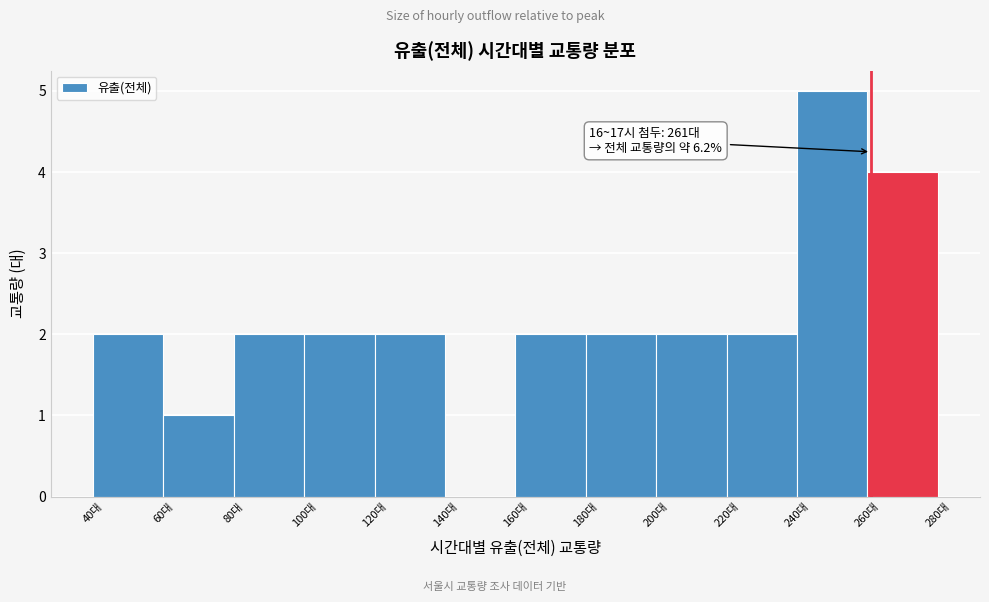

Over which range of the x-axis is the bar tallest?

240 to 260